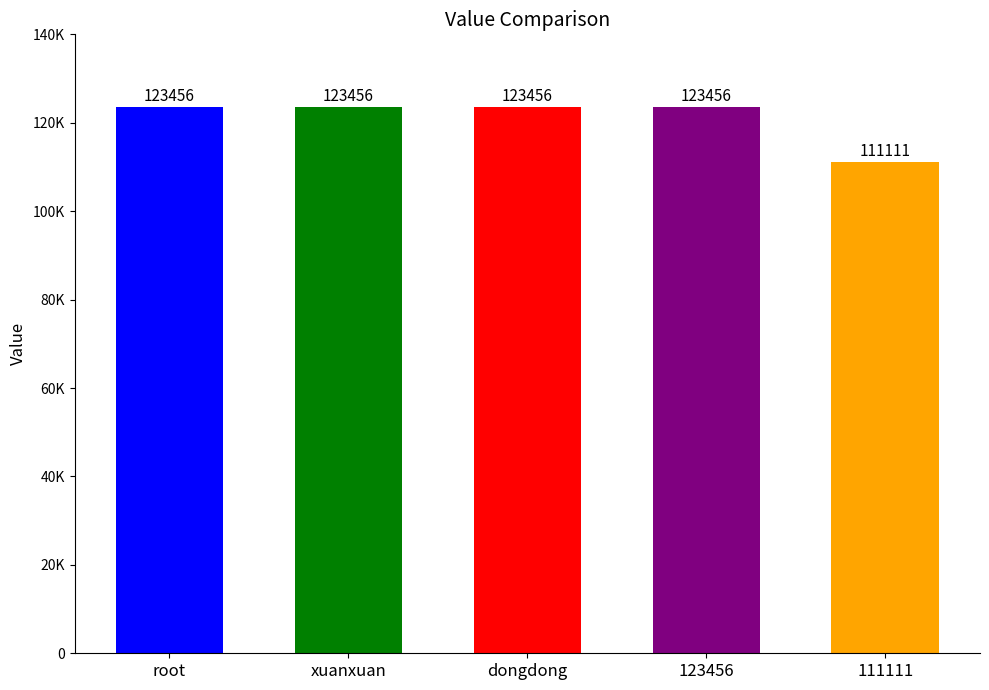

What is the value of the 2nd bar from the left?

123456